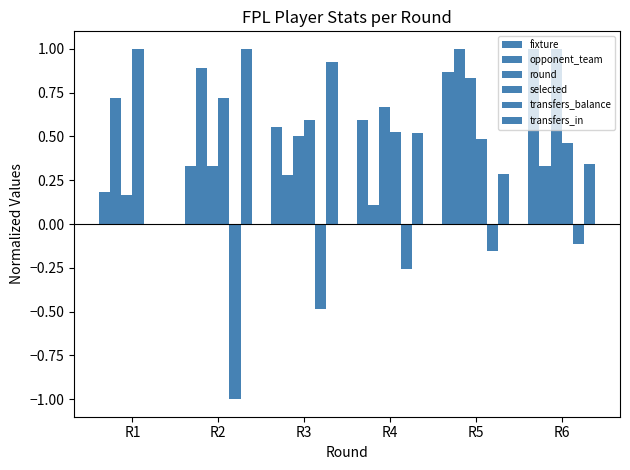

Are the bars grouped side by side (vs. stacked)?

Yes